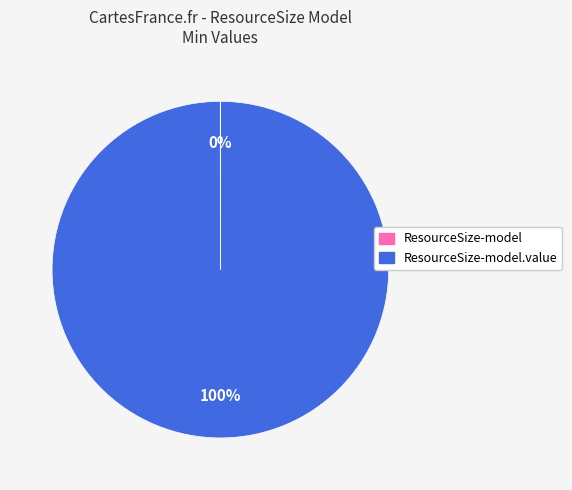

Does any single category account for the majority?

Yes